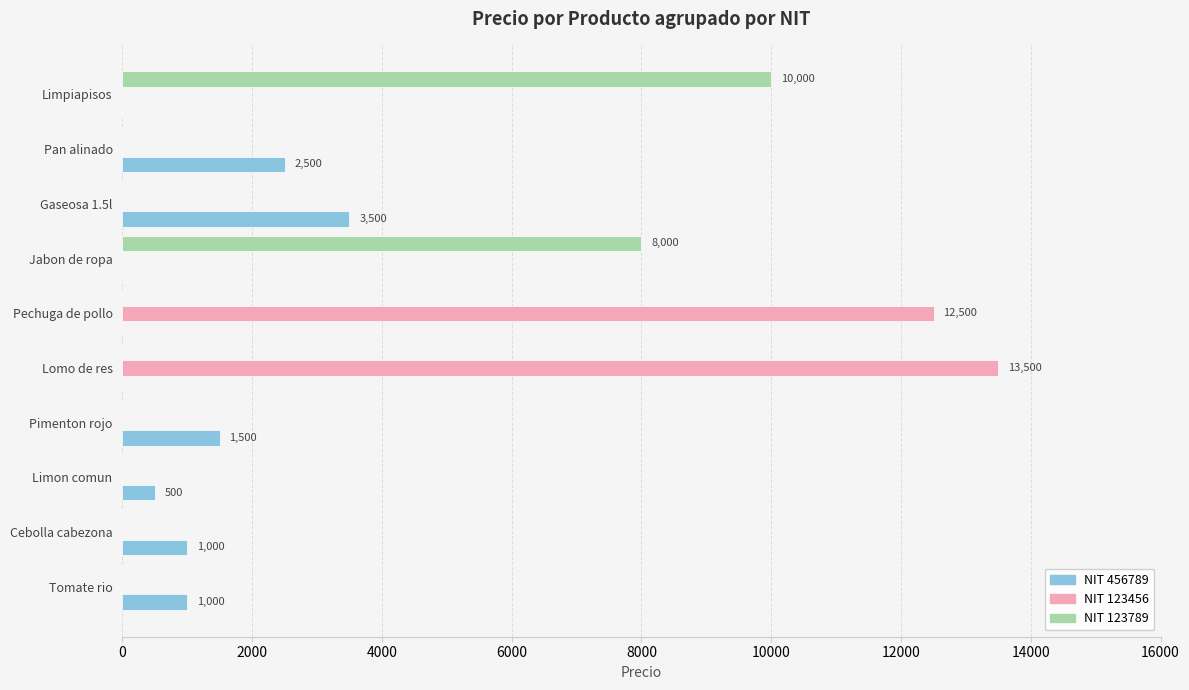

Between Tomate rio and Limpiapisos, which series saw the biggest shift?

NIT 123789